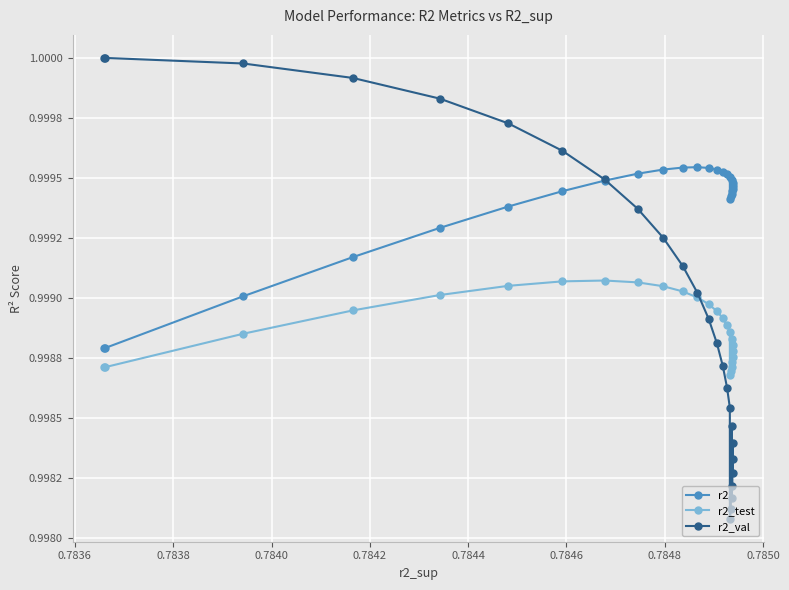

True or false: r2_val has more than 2 points higher than both neighbors.

False